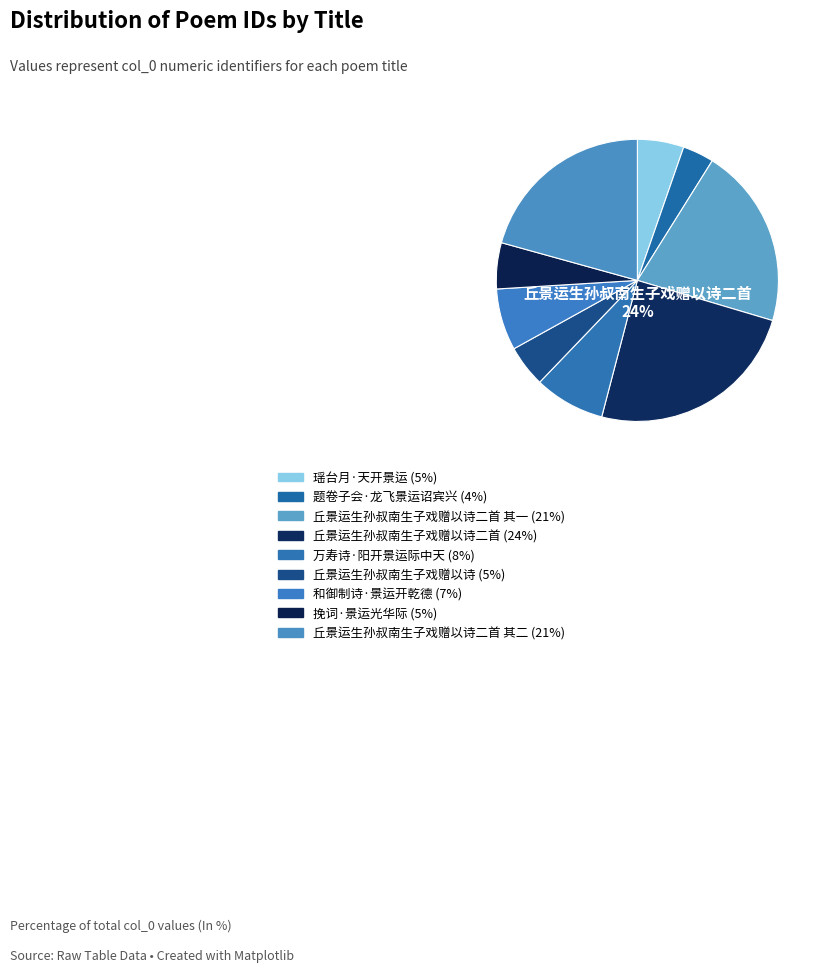

How many slices are in this pie chart?

9